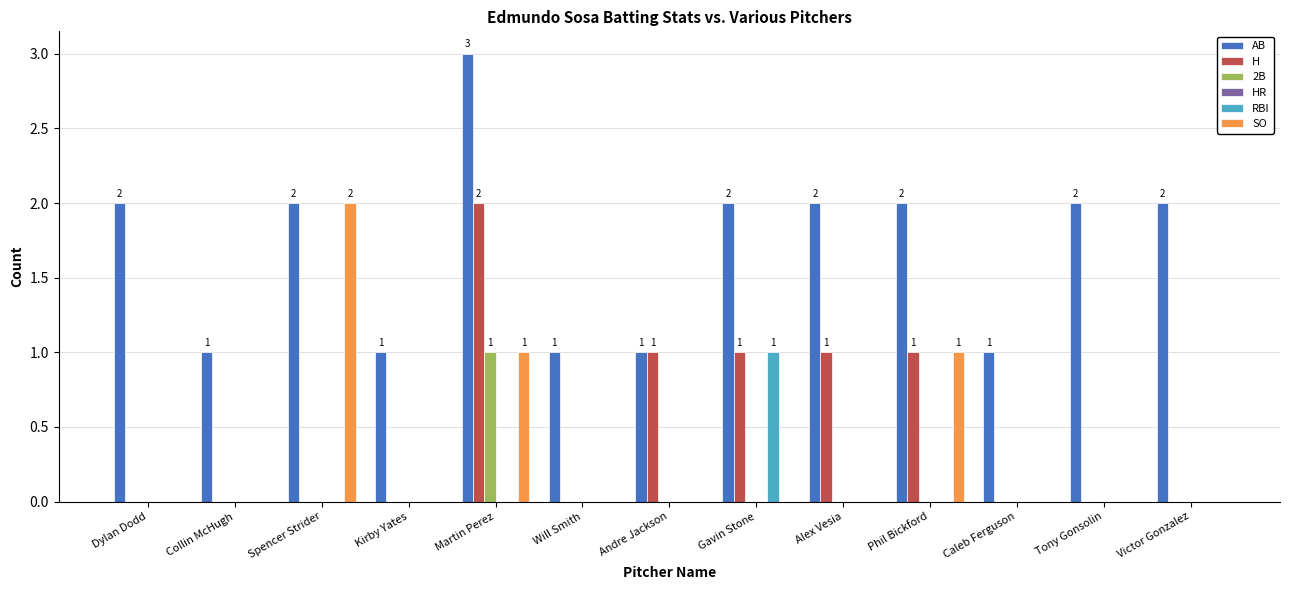

How many groups of bars are there?

13